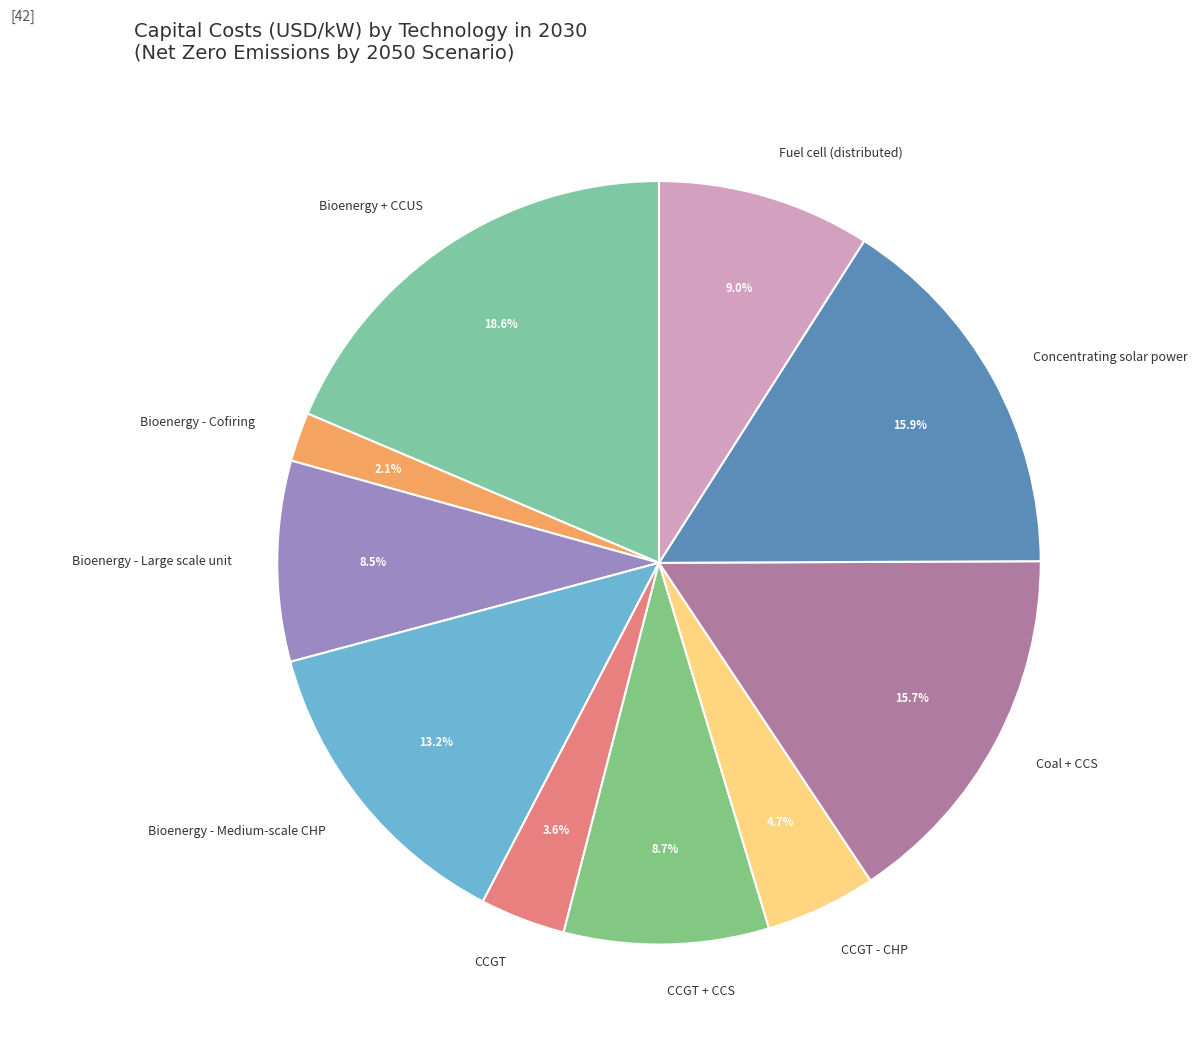

Which slice is the largest?

Bioenergy + CCUS